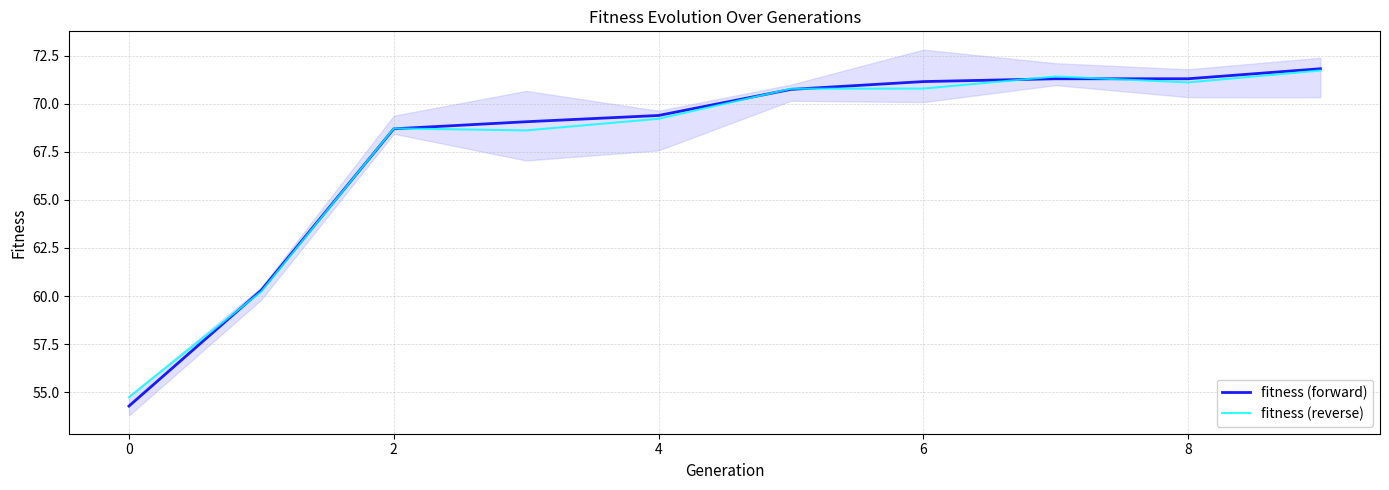

Which category has the lowest value in the fitness (forward) series?

0